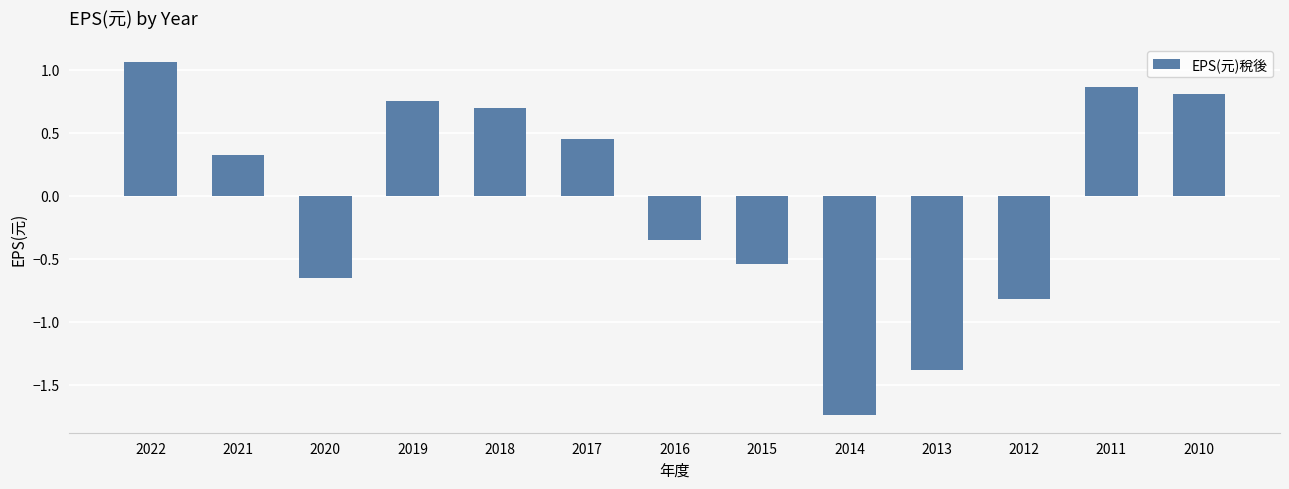

Which category has the lowest value across all series?

2014